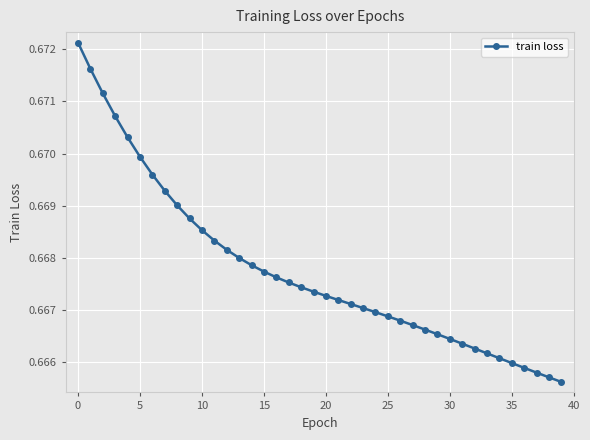

What is the sum of all values?

26.7